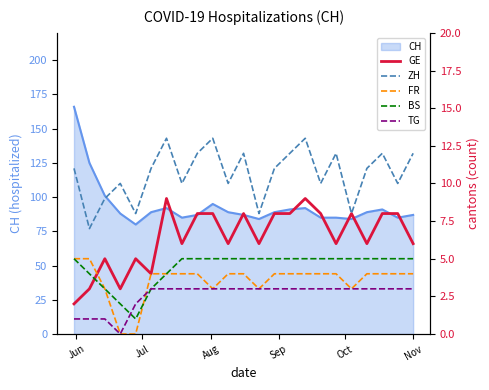

What is the greatest value displayed?

13